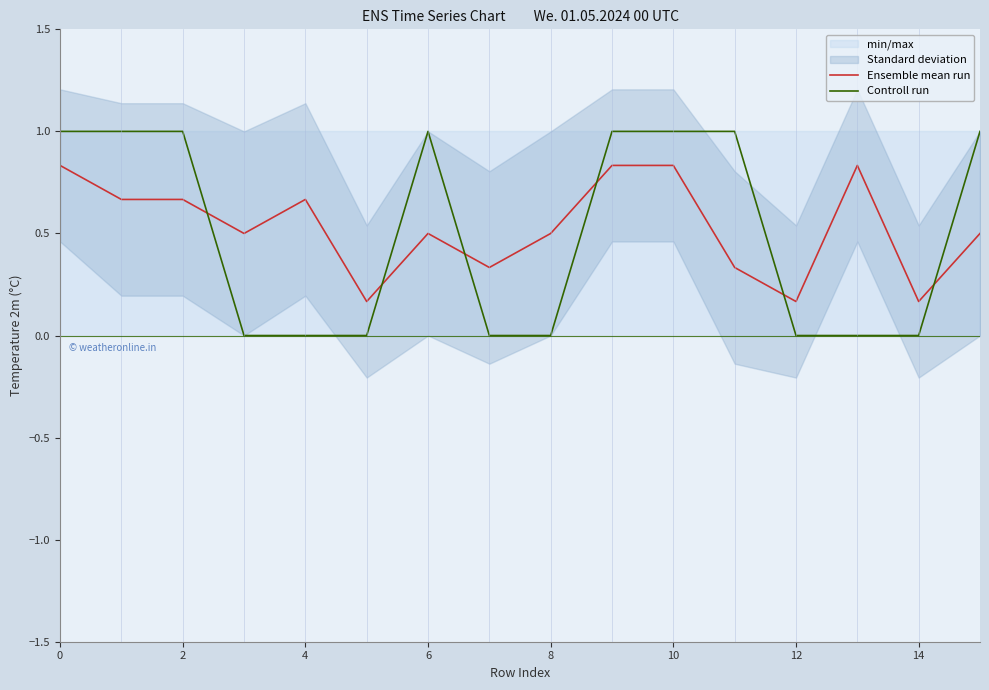

How many times do Ensemble mean run and Controll run cross each other?

6